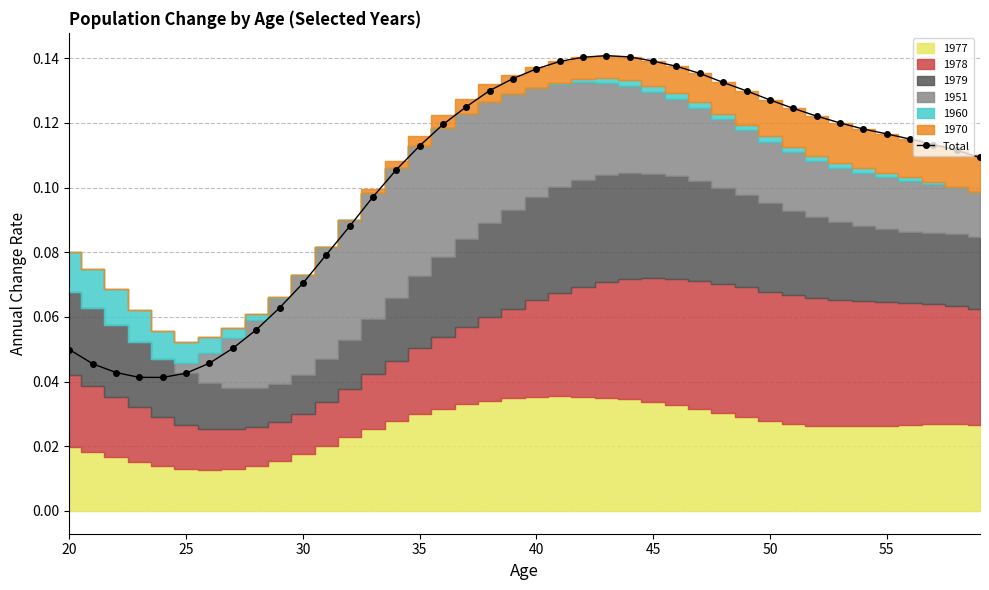

How many Total values are between 0 and 1?

40